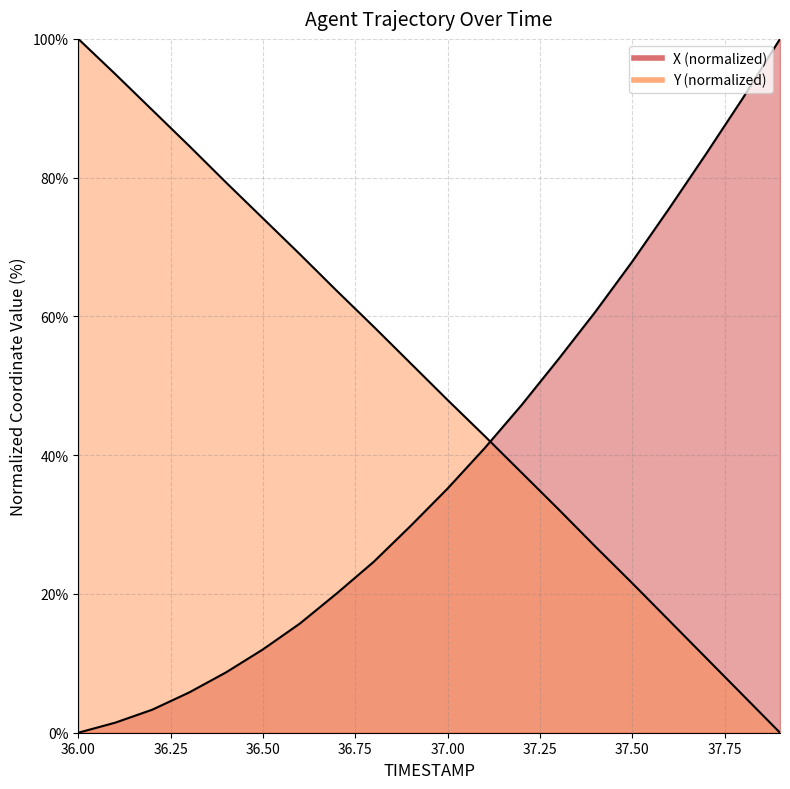

Is the value of Y at 37.75 greater than the value of X at 37.50?

Yes